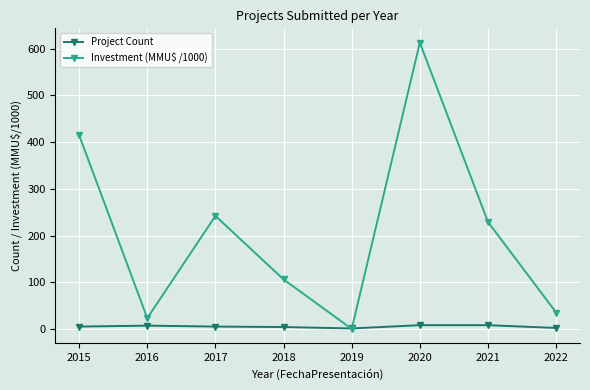

Count the Project Count values in the range 4 to 8.

6